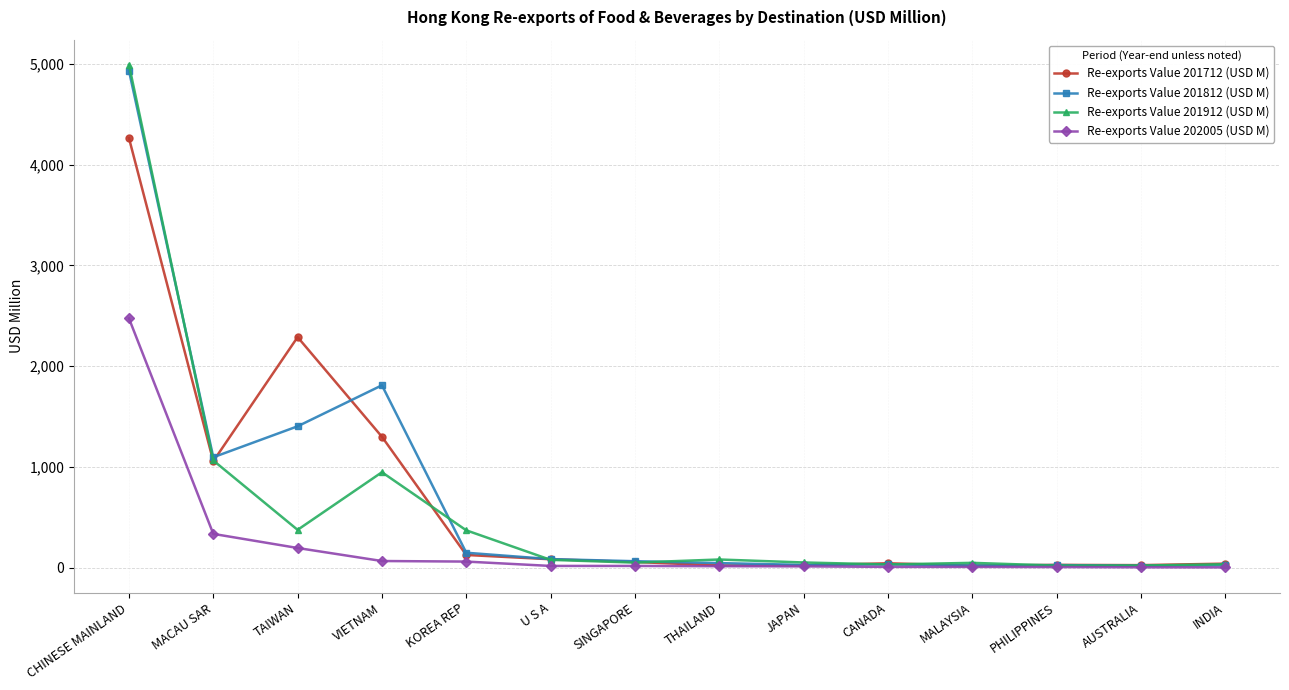

At how many categories does at least one series exceed 1513?

3